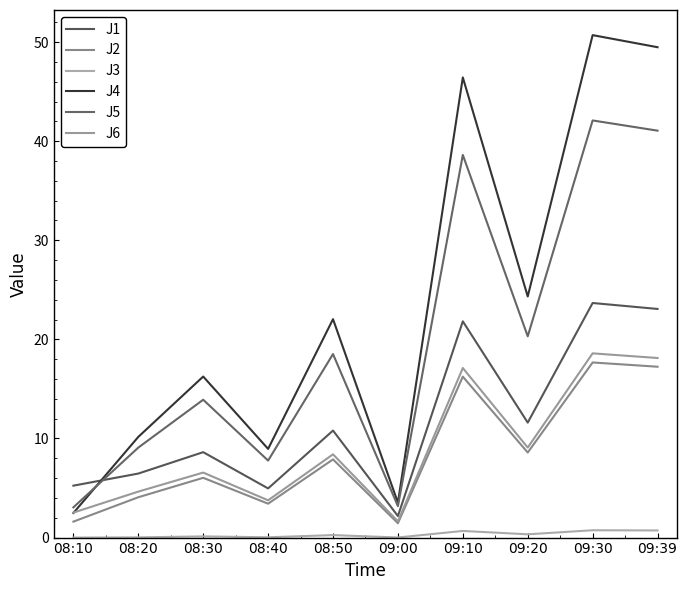

True or false: J3 has more than 2 points higher than both neighbors.

True